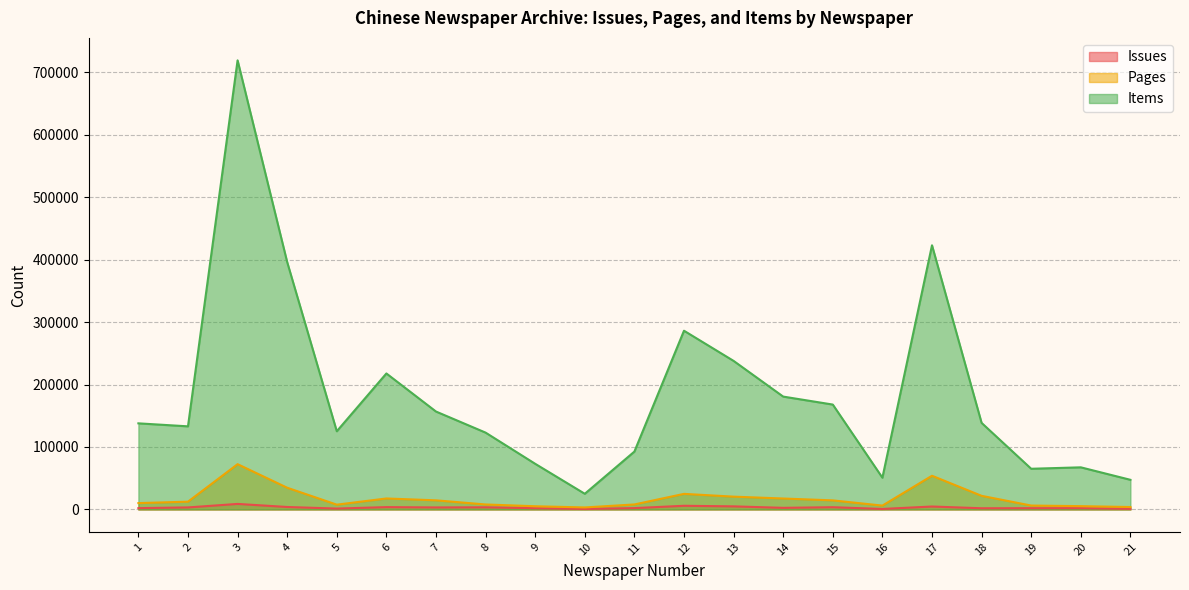

What is the total value across all series at 16?

57789